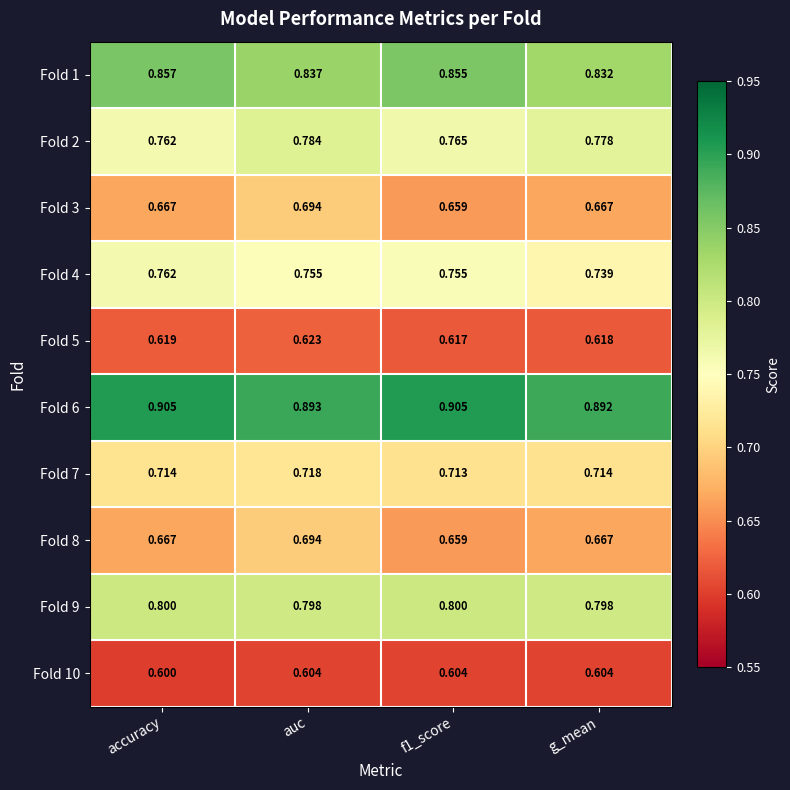

What is the minimum value shown in the chart?

0.6